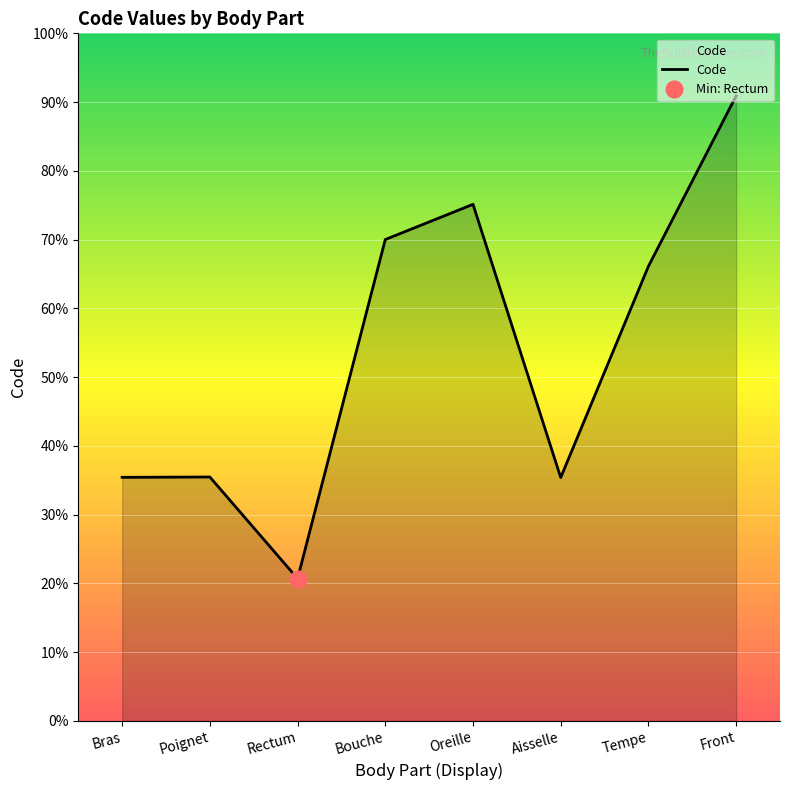

True or false: the data shows 5306 at Aisselle.

False